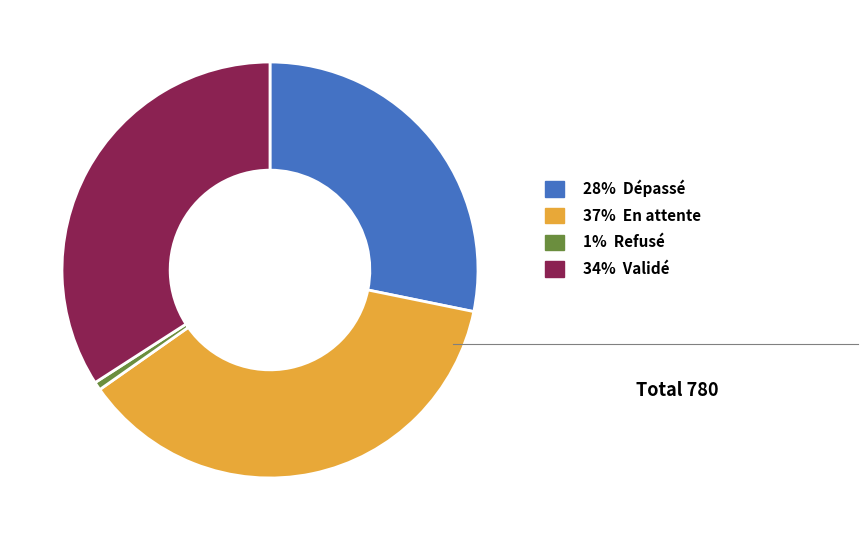

How many slices are in this pie chart?

4